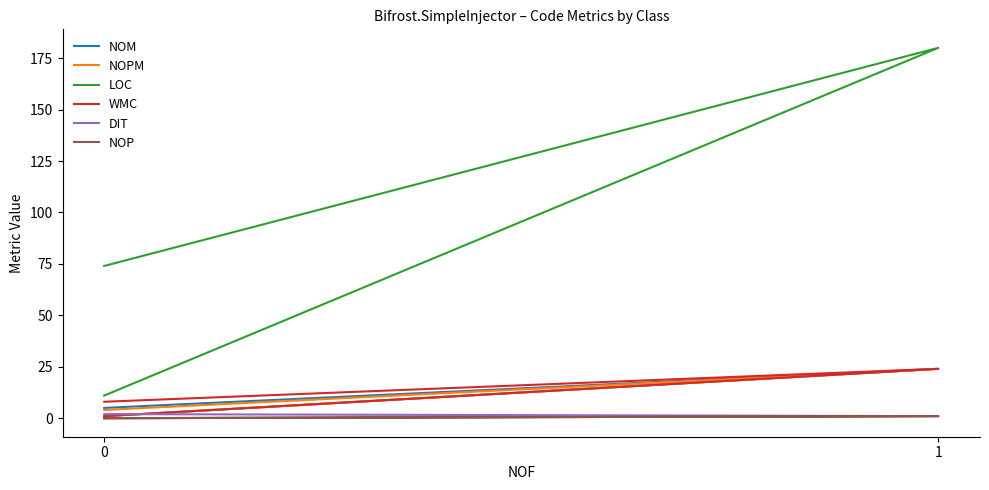

What is the sum of the LOC values at 2 and 1?

254